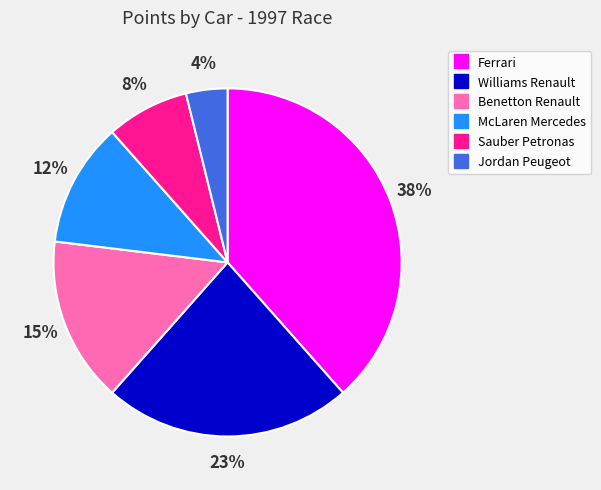

Do Jordan Peugeot and McLaren Mercedes together represent more than half of the pie?

No